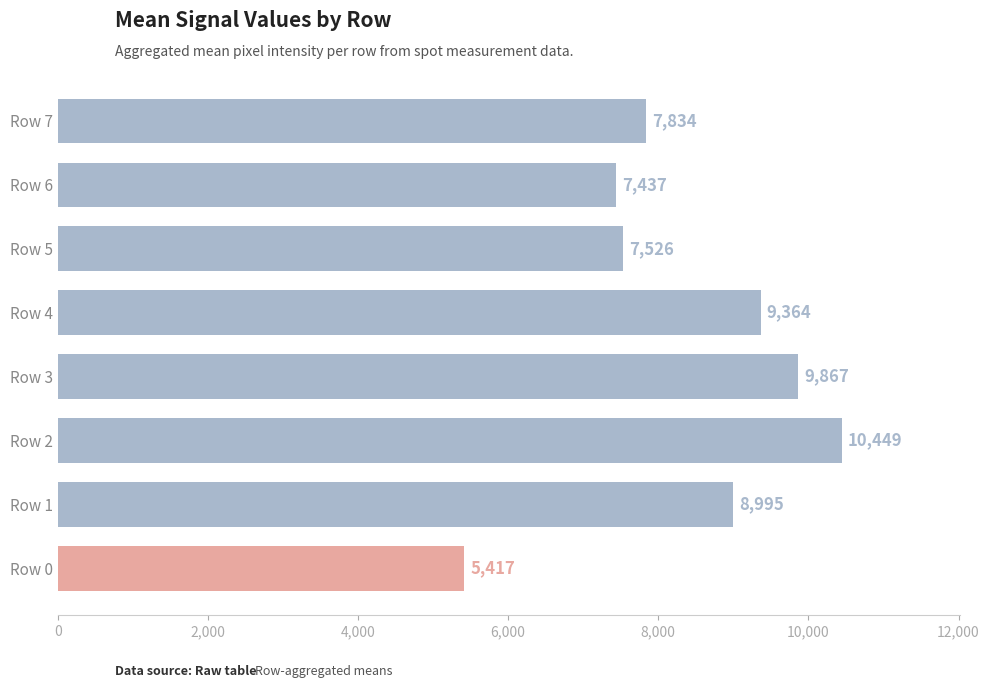

What is the ratio of the value at Row 2 to the value at Row 1?

1.2